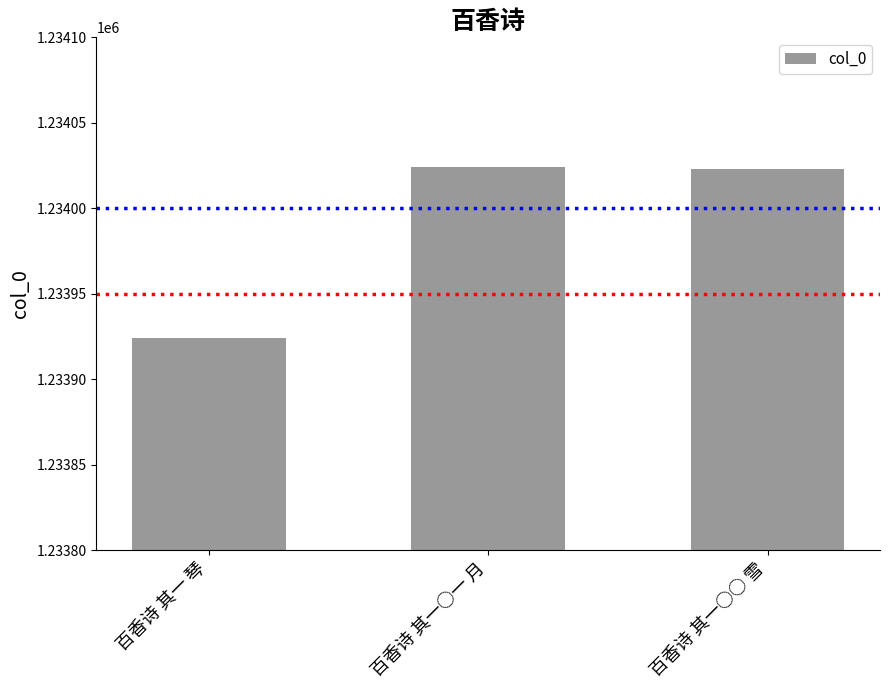

Where does the data first go above 1234023?

百香诗 其一○一 月